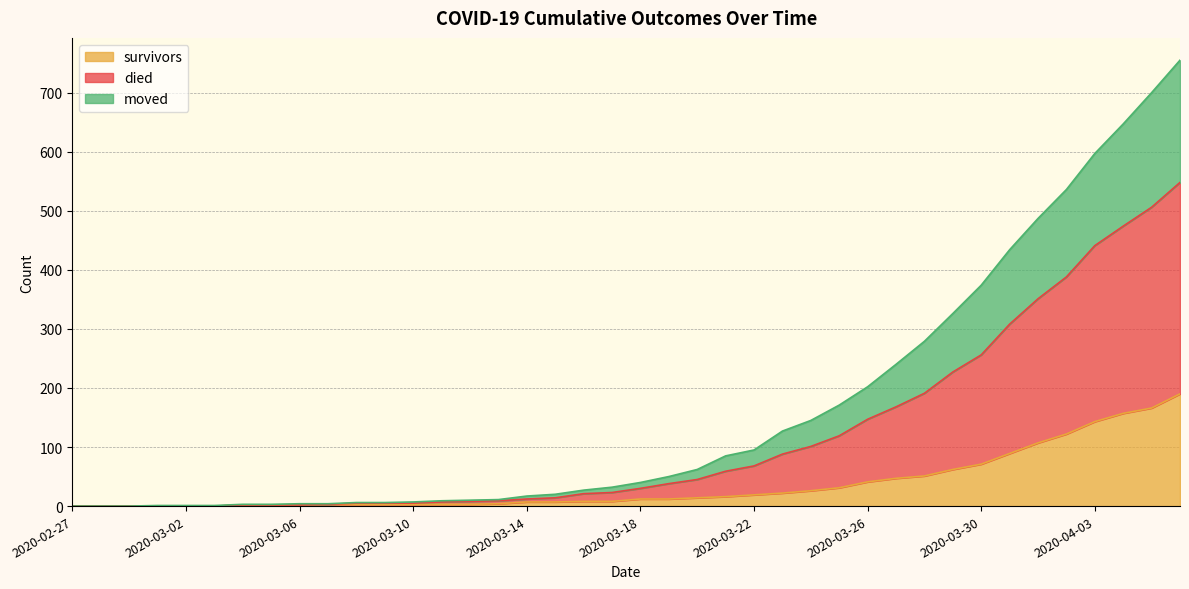

What is the label of the 26th point from the right?

2020-03-12